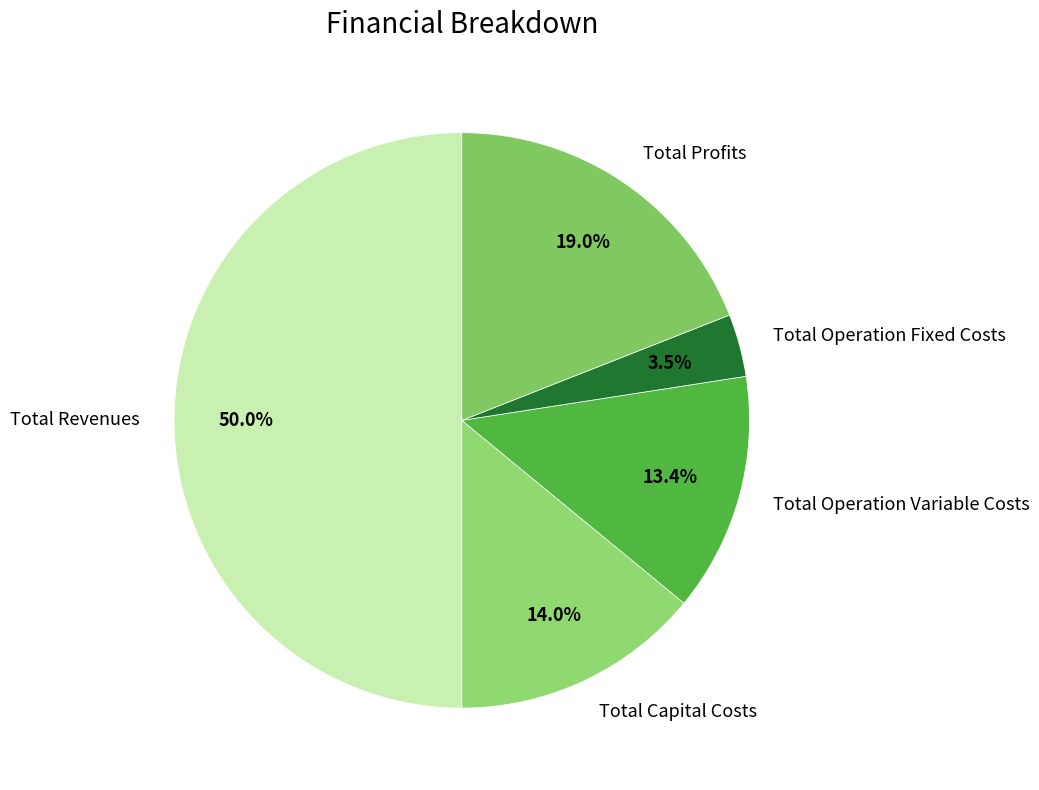

To the nearest percent, what percentage of the pie is Total Revenues?

50%